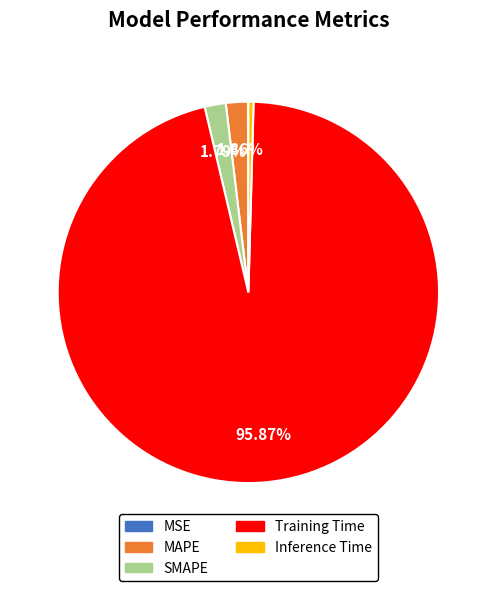

What percentage is NOT represented by SMAPE?

98.2%